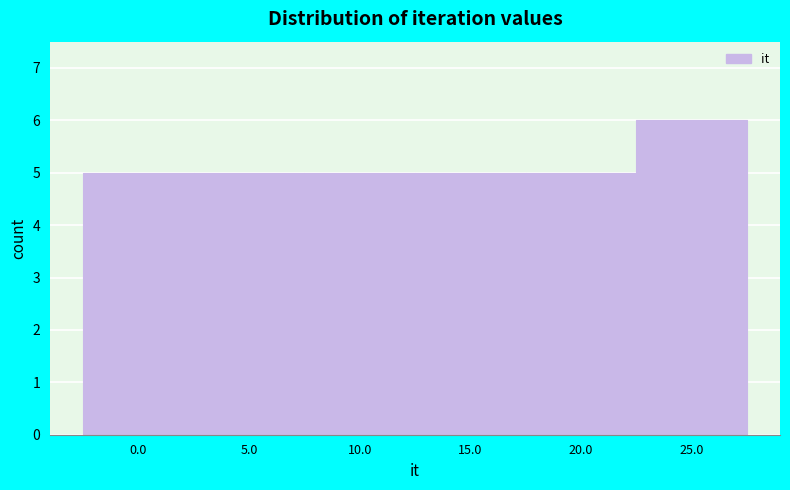

Reading left to right, extract all data points from this chart.

0.0=5	5.0=5	10.0=5	15.0=5	20.0=5	25.0=6